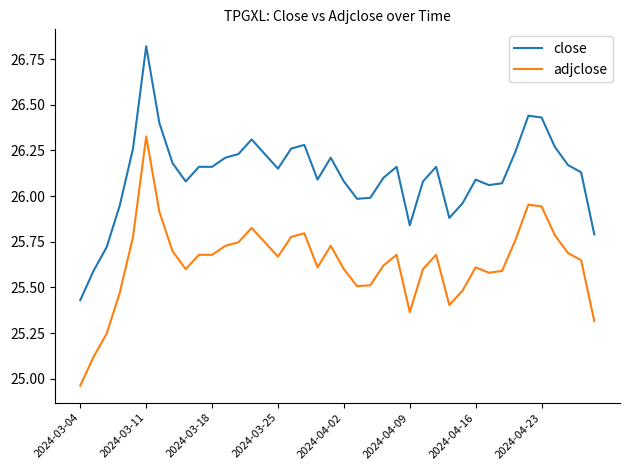

How many lines are shown in the chart?

2